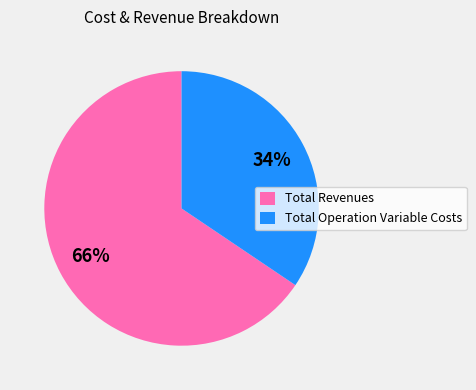

Rank the categories by value from highest to lowest.

Total Revenues, Total Operation Variable Costs